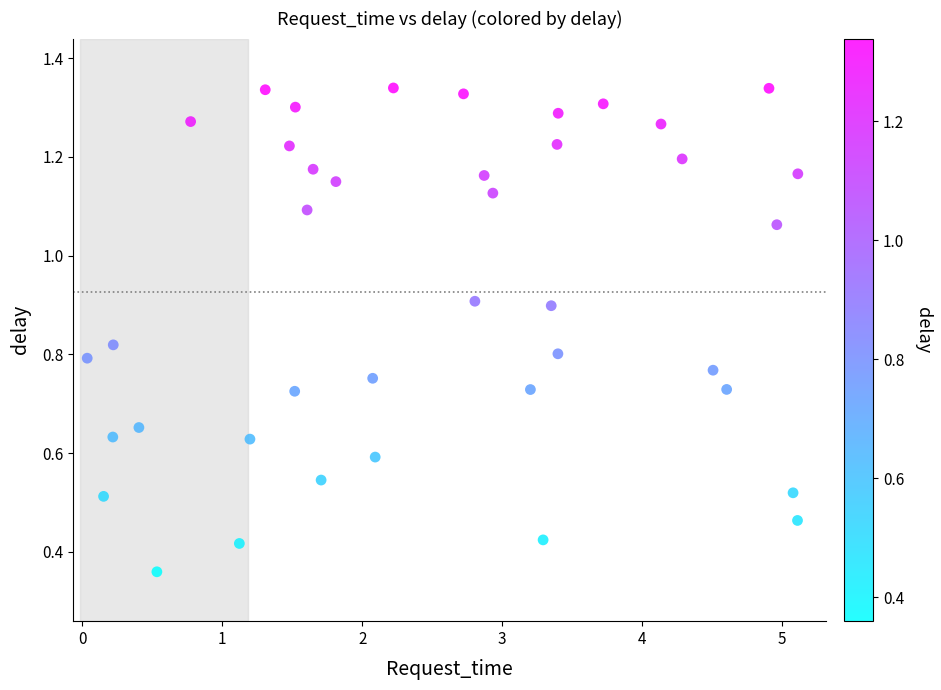

What is the range of Y values (max minus min)?

1.0